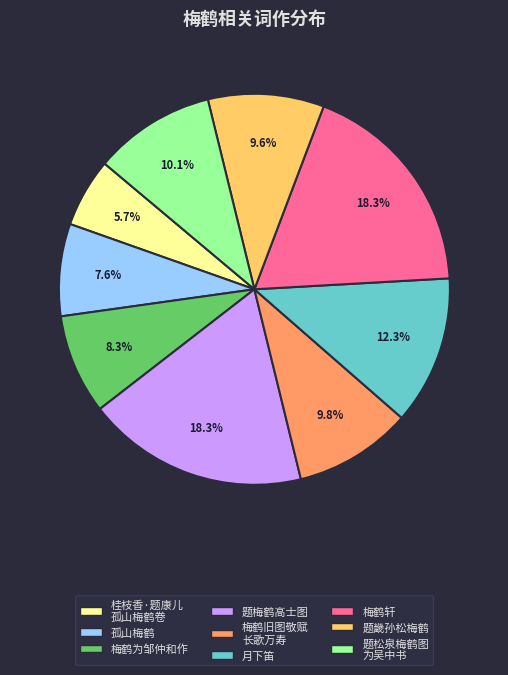

Which category has the smallest portion of the pie?

桂枝香·题康儿 孤山梅鹤卷